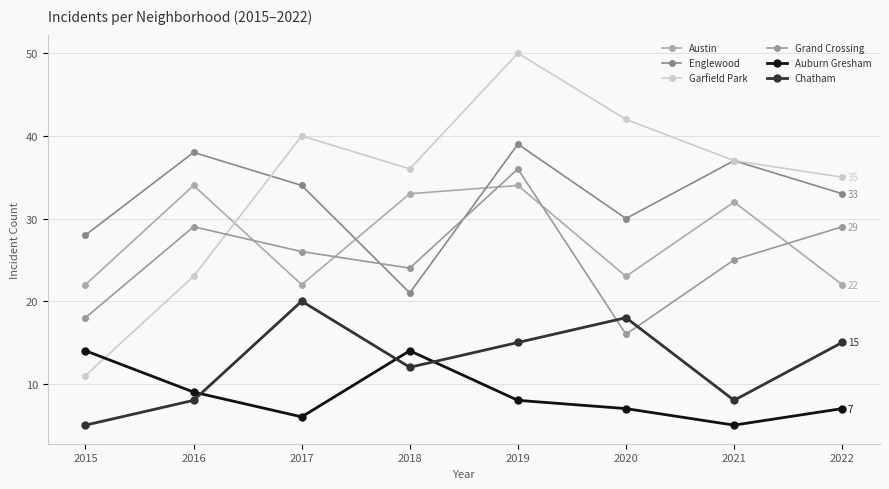

At which label does Auburn Gresham first exceed 8?

2015